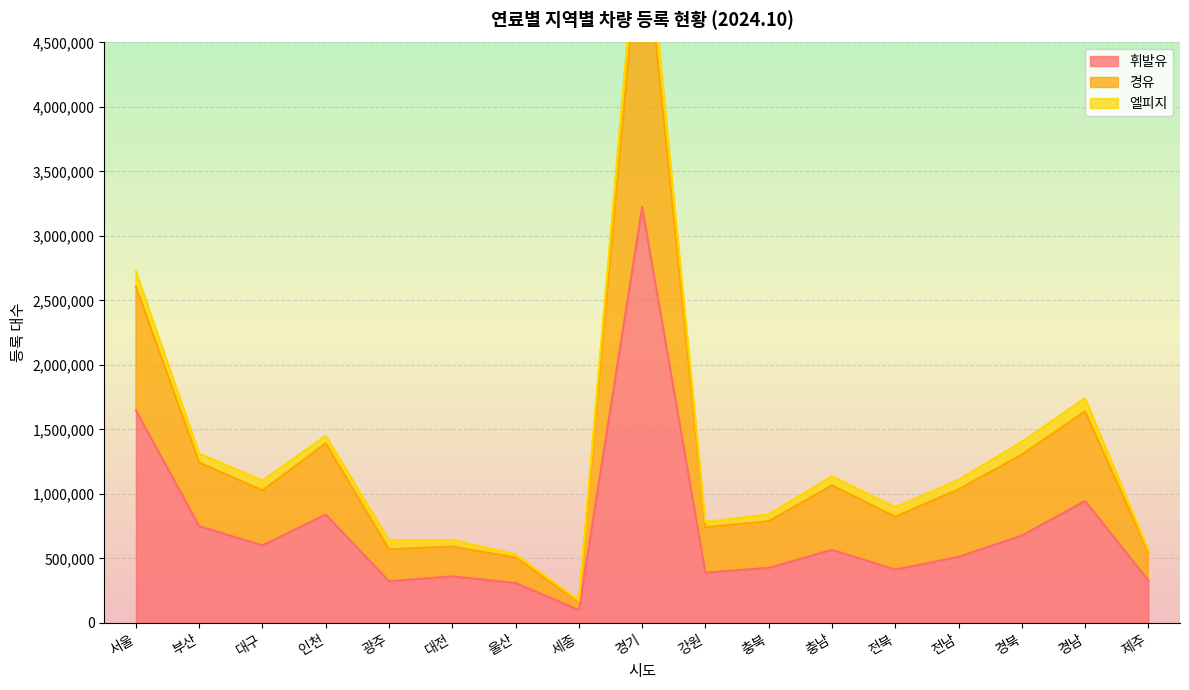

True or false: 휘발유 and 경유 intersect in this chart.

False